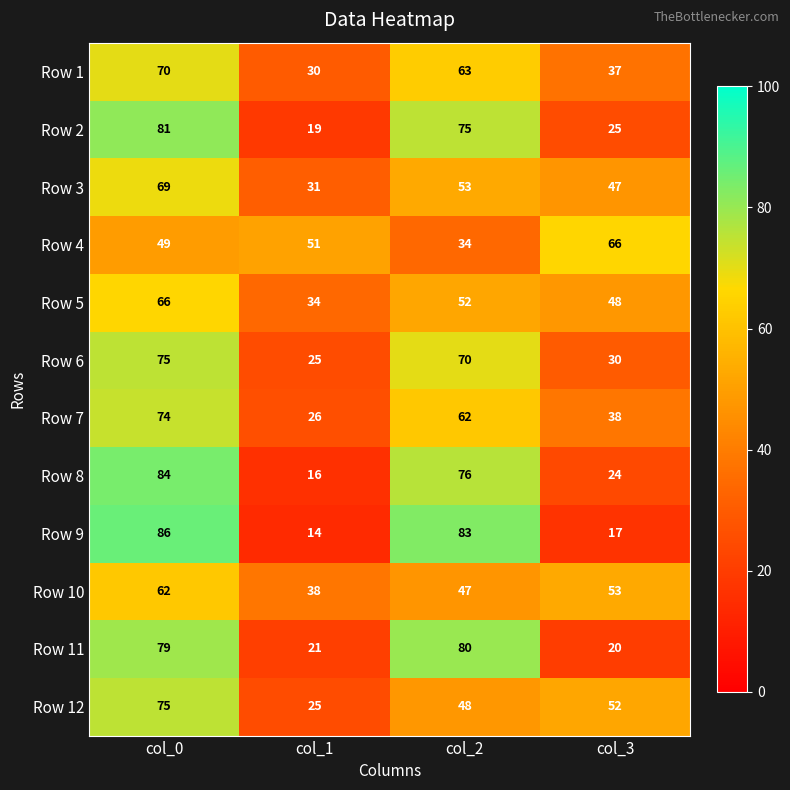

Where does the Row 8 series first go above 76?

col_0